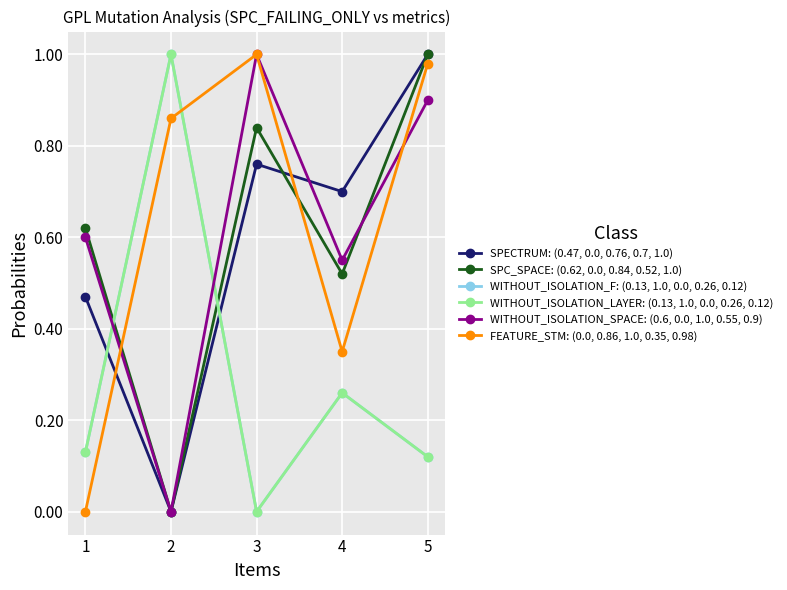

True or false: SPECTRUM: (0.47, 0.0, 0.76, 0.7, 1.0) has a value of 0.7 at 4.

True